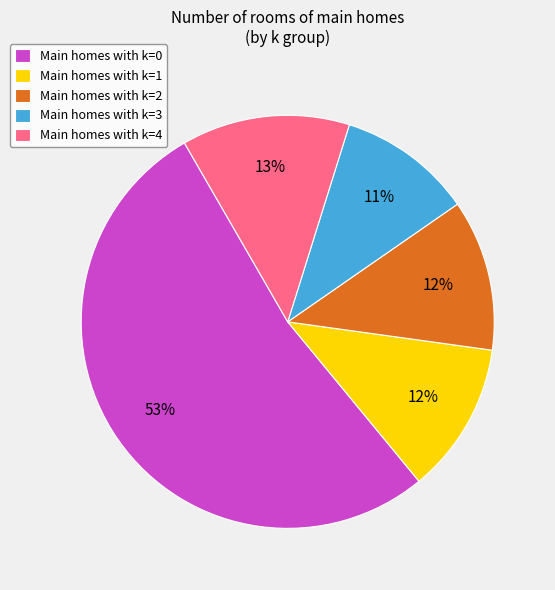

To the nearest percent, what is the average slice percentage?

20%